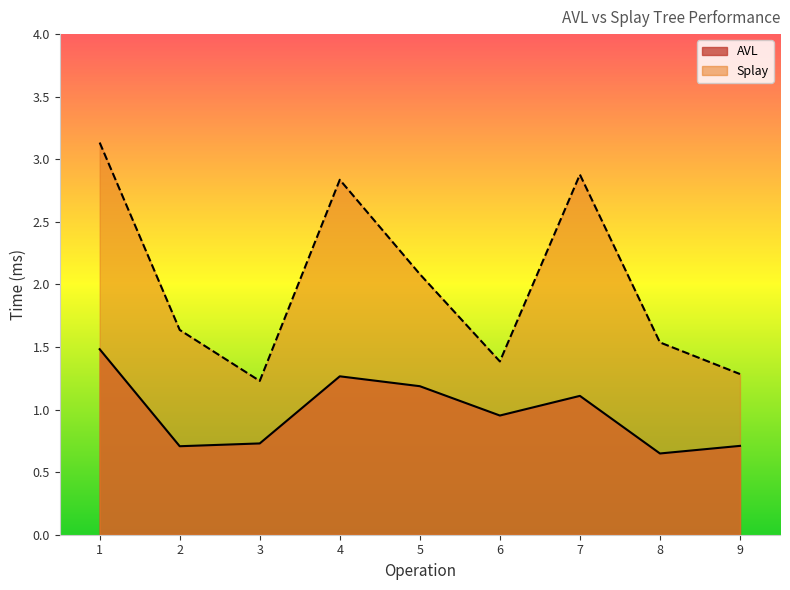

How many lines are shown in the chart?

2